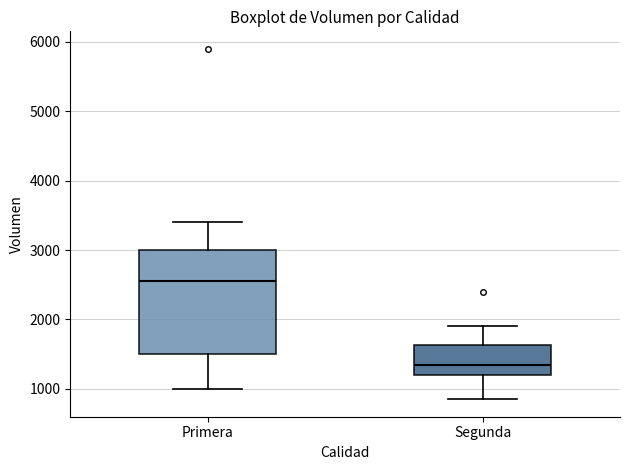

Reading left to right, read every box against the y-axis: the position of its median line, the range the box covers, and the ends of its whiskers. The values are not printed on the chart, so give them approximately, as read against the axis.

Primera: median 2600, box 1500 to 3000, whiskers 1000 to 3400
Segunda: median 1400, box 1200 to 1600, whiskers 900 to 1900